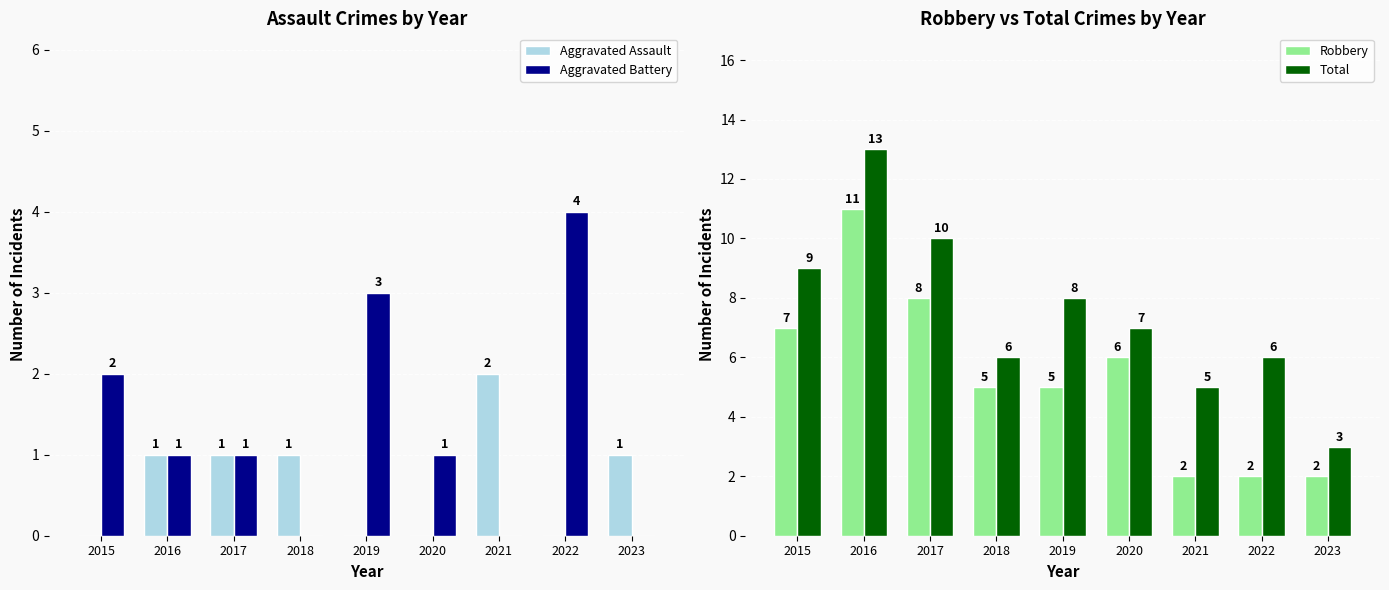

At 2016, list the series in order from largest to smallest.

Total, Robbery, Aggravated Assault, Aggravated Battery